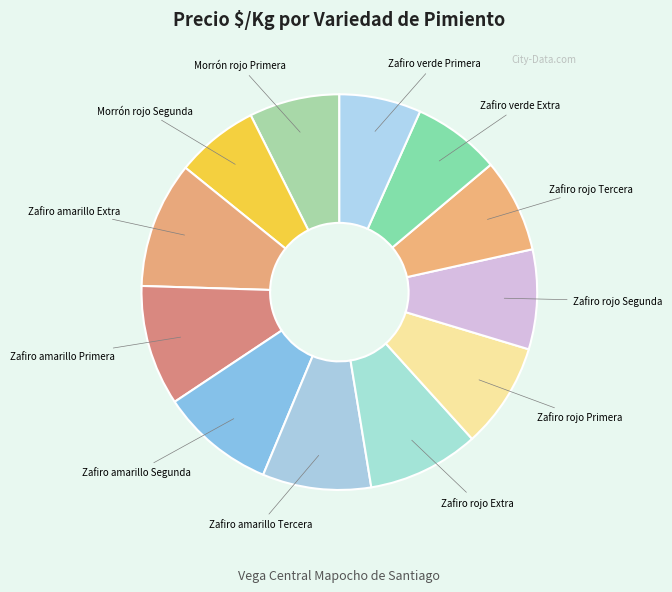

Is there any slice that represents more than half of the pie?

No